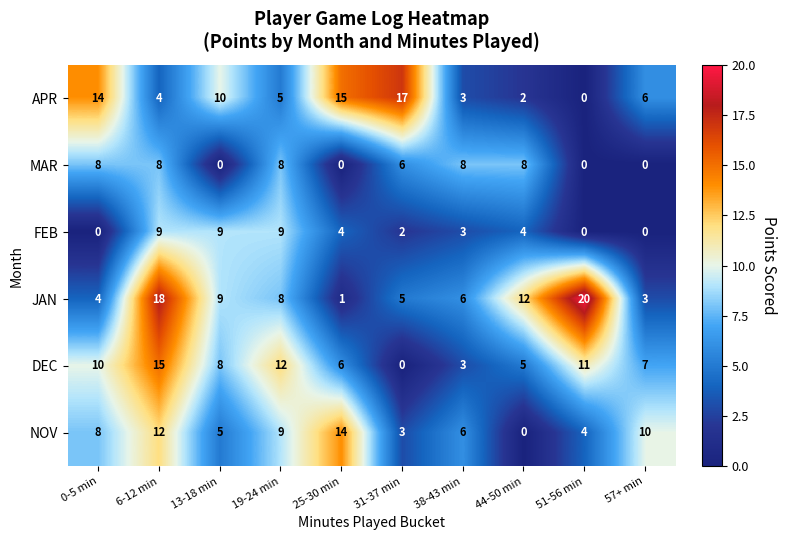

Rank the series by their maximum value, from highest to lowest.

JAN, APR, DEC, NOV, FEB, MAR